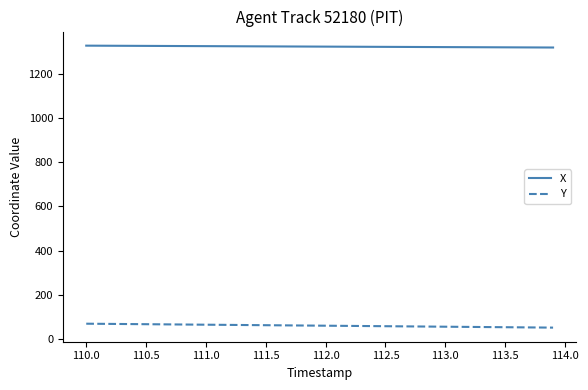

Which series has the largest total across all categories?

X